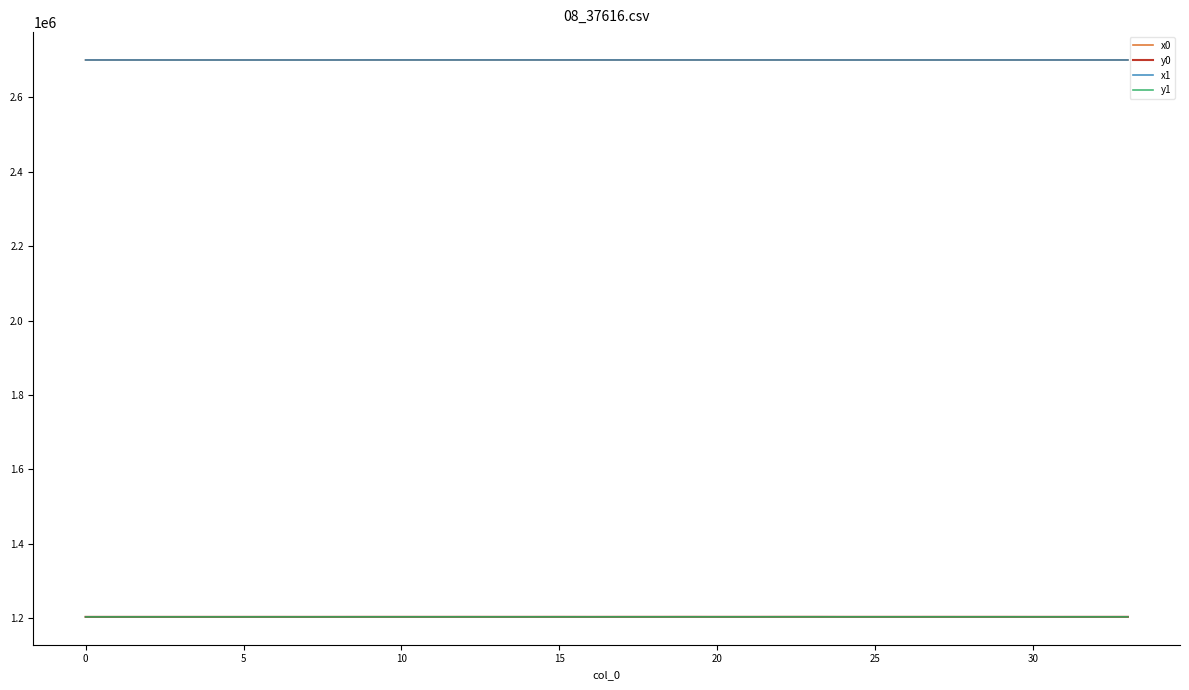

True or false: y1 and x0 intersect in this chart.

False